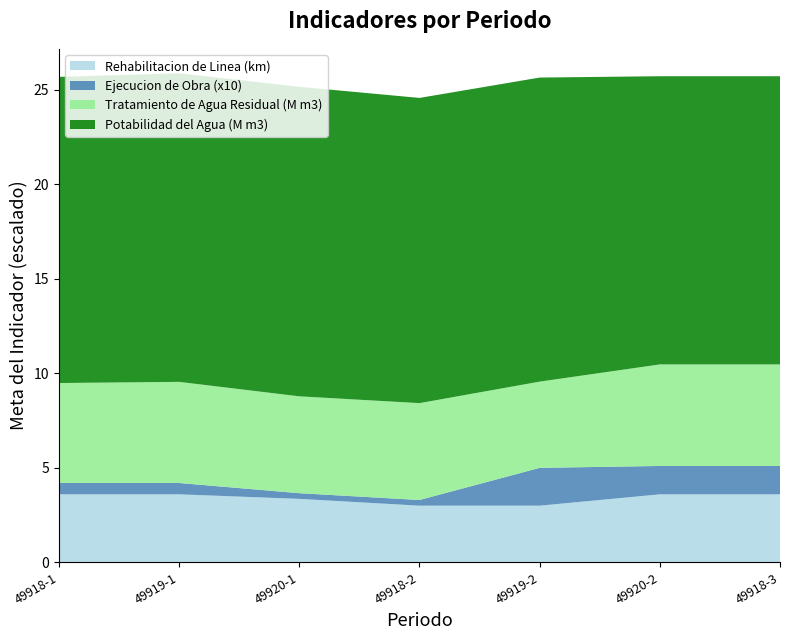

Reading left to right, transcribe all the data shown in this chart.

Rehabilitacion de Linea de Agua Potable: 49918-1=3600	49919-1=3600	49920-1=3360	49918-2=3000	49919-2=3000	49920-2=3600	49918-3=3600
Ejecucion de Obra: 49918-1=6	49919-1=6	49920-1=3	49918-2=3	49919-2=20	49920-2=15	49918-3=15
Potabilidad del Agua: 49918-1=16190592	49919-1=16318370	49920-1=16368000	49918-2=16140000	49919-2=16080000	49920-2=15240000	49918-3=15240000
Tratamiento de Agua Residual: 49918-1=5285916	49919-1=5347272	49920-1=5122872	49918-2=5122872	49919-2=4560000	49920-2=5370245	49918-3=5370245